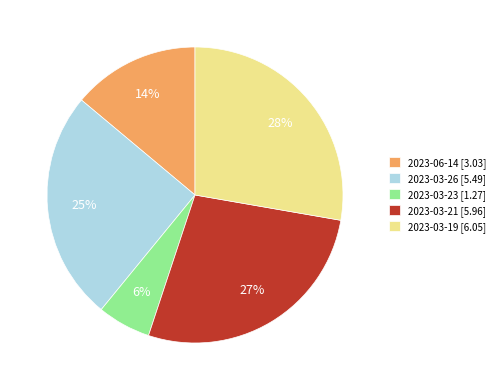

To the nearest percent, what is the difference between the largest and smallest slice percentages?

22%